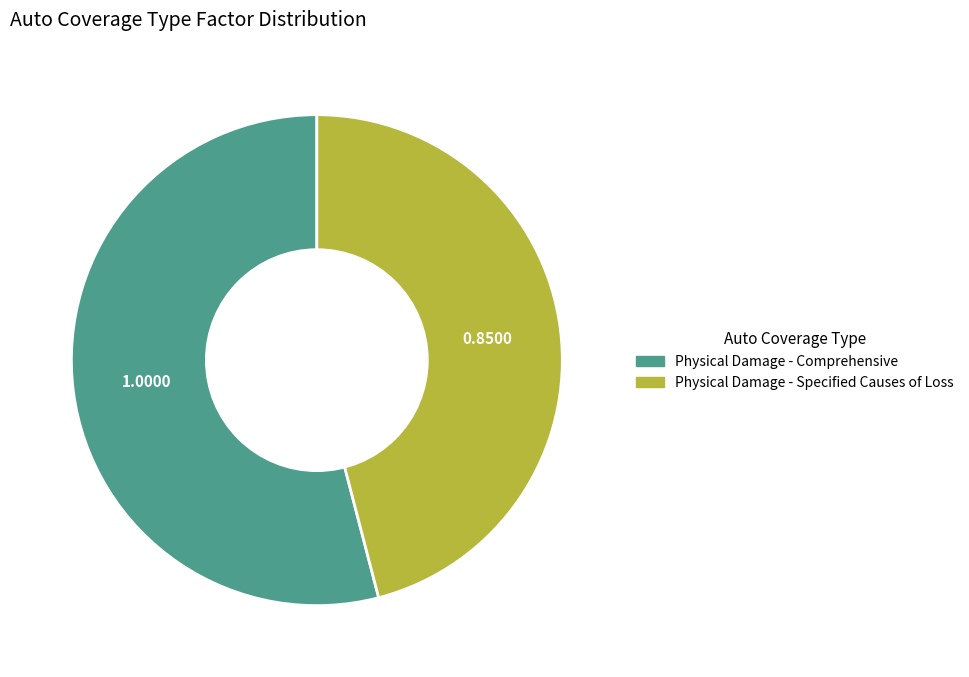

Rank the categories by value from lowest to highest.

Physical Damage - Specified Causes of Loss, Physical Damage - Comprehensive